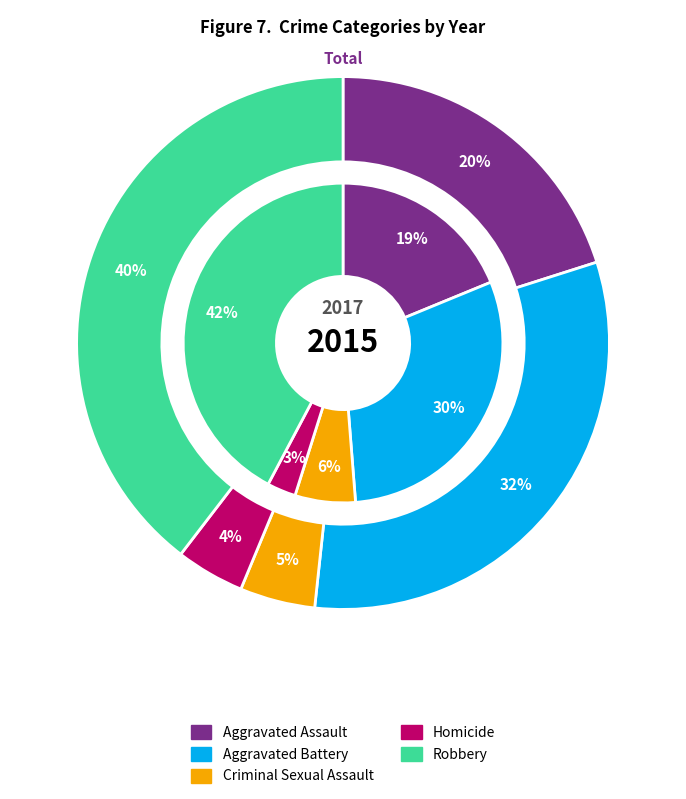

What percentage do Robbery and Criminal Sexual Assault together represent?

48.3%